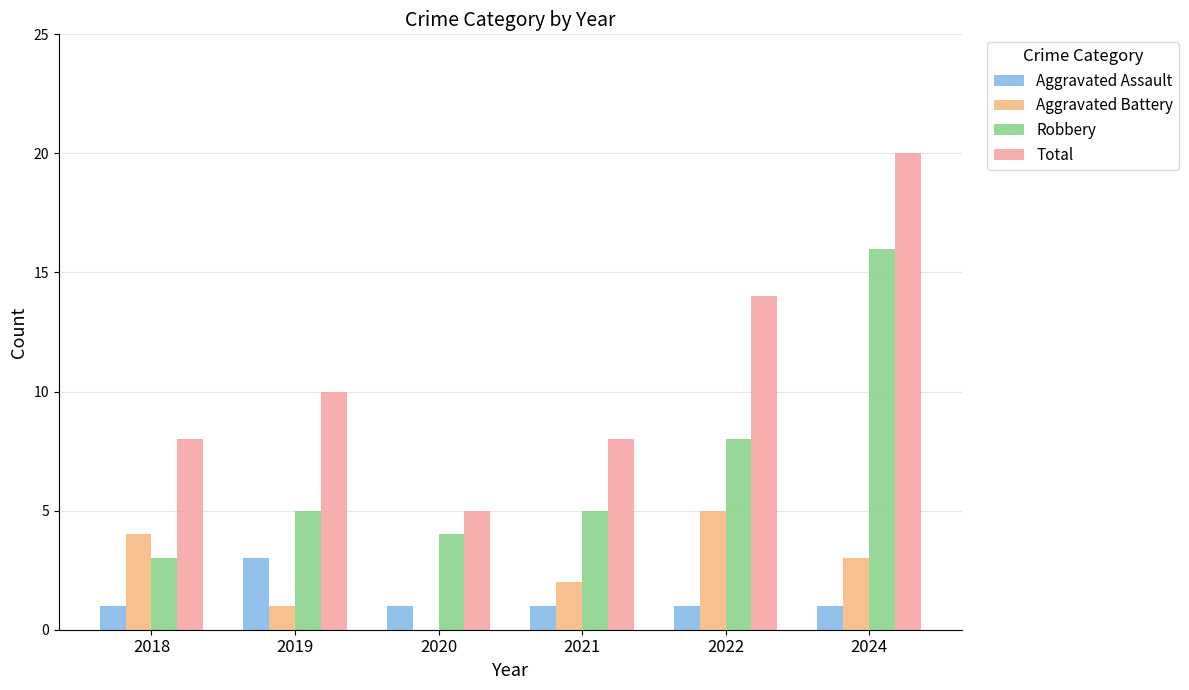

Which series changed the most between 2018 and 2019?

Aggravated Battery